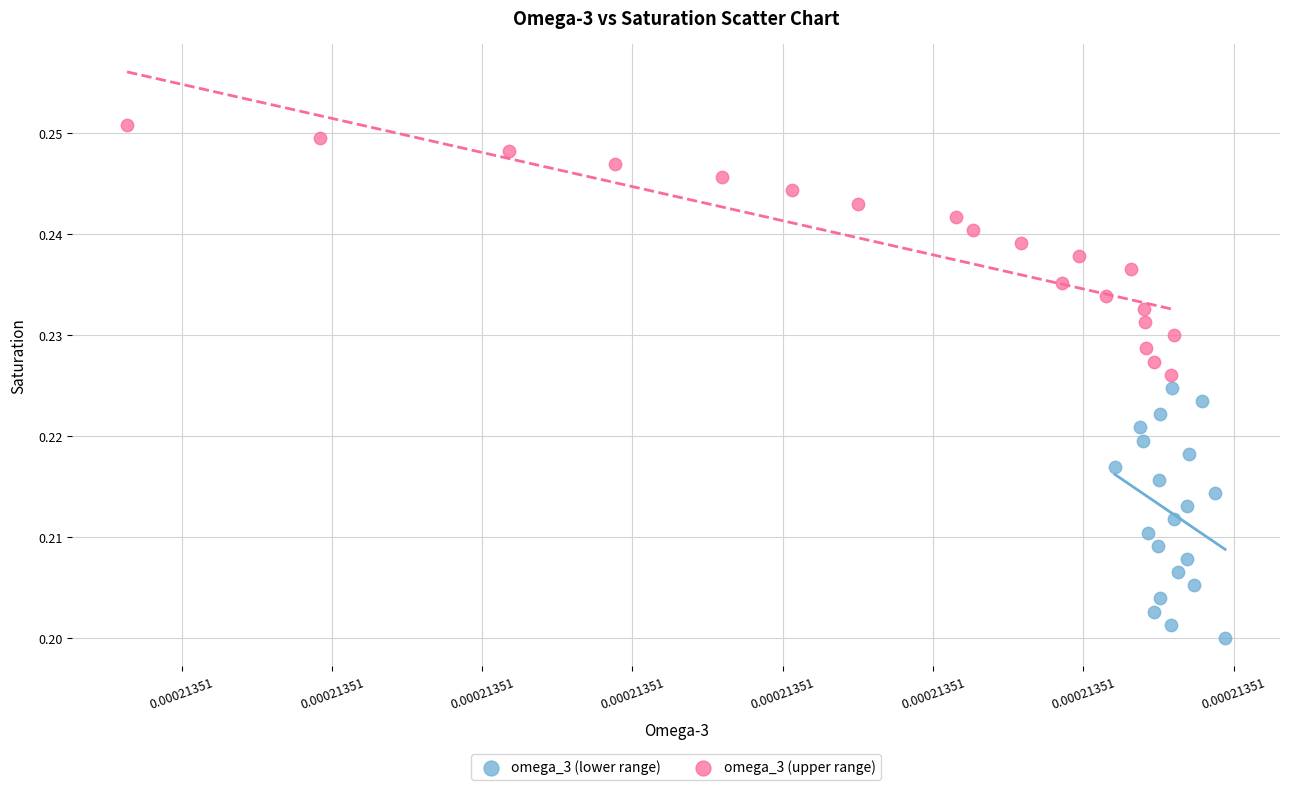

Which series reaches the minimum Y coordinate?

omega_3 (lower range)